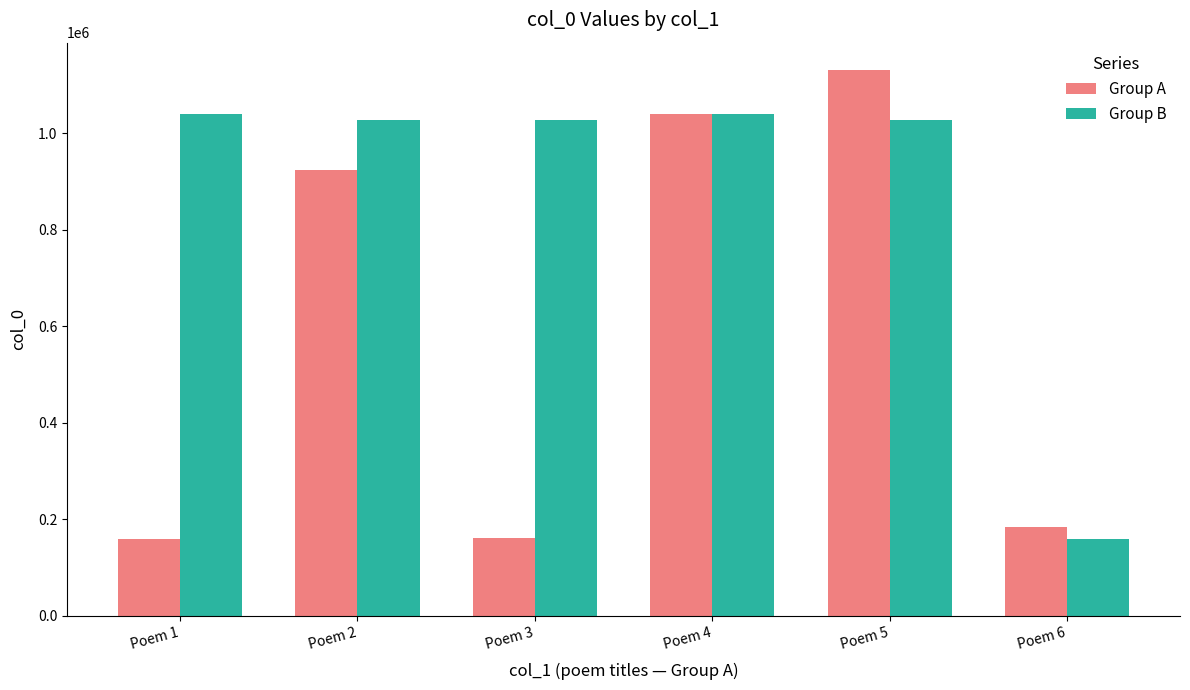

What are all the series names shown in the legend?

Group A, Group B